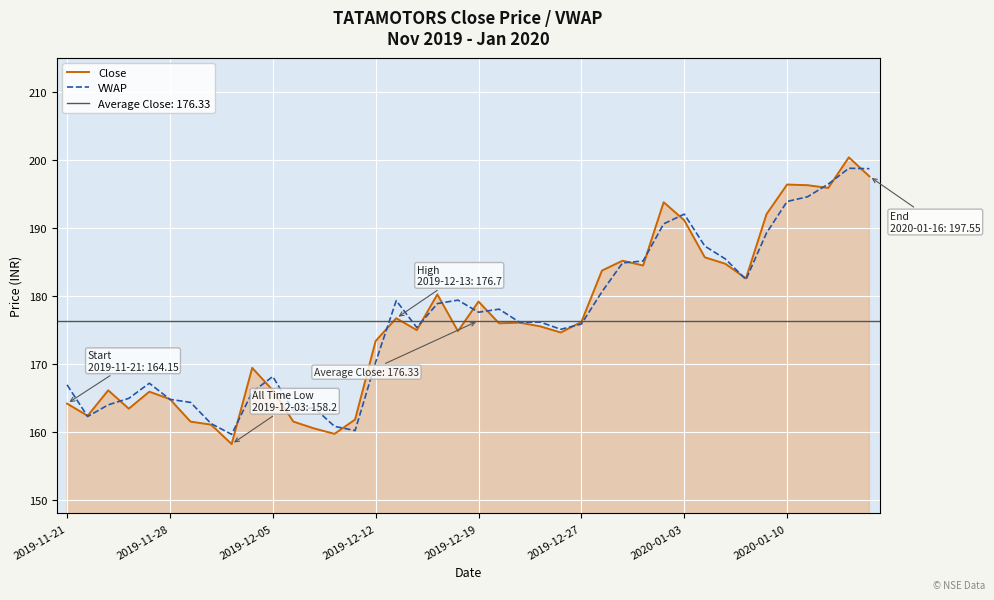

What is the total value across all series at 24?

349.7